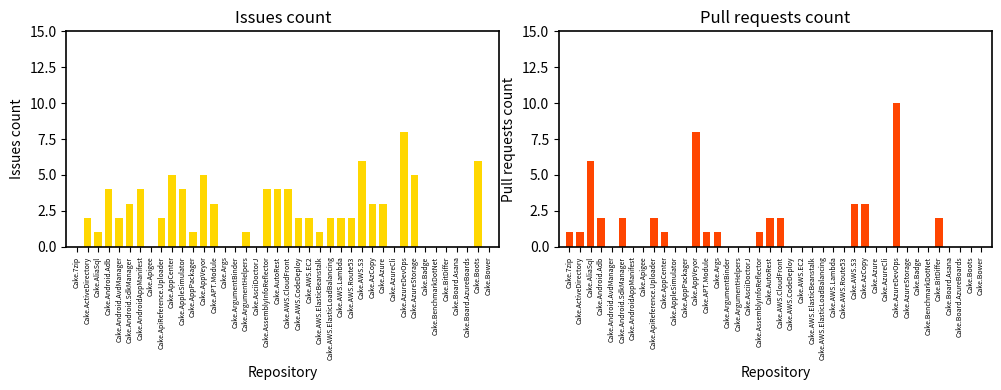

The Issues count series shows 0 at Cake.Bower. True or false?

True